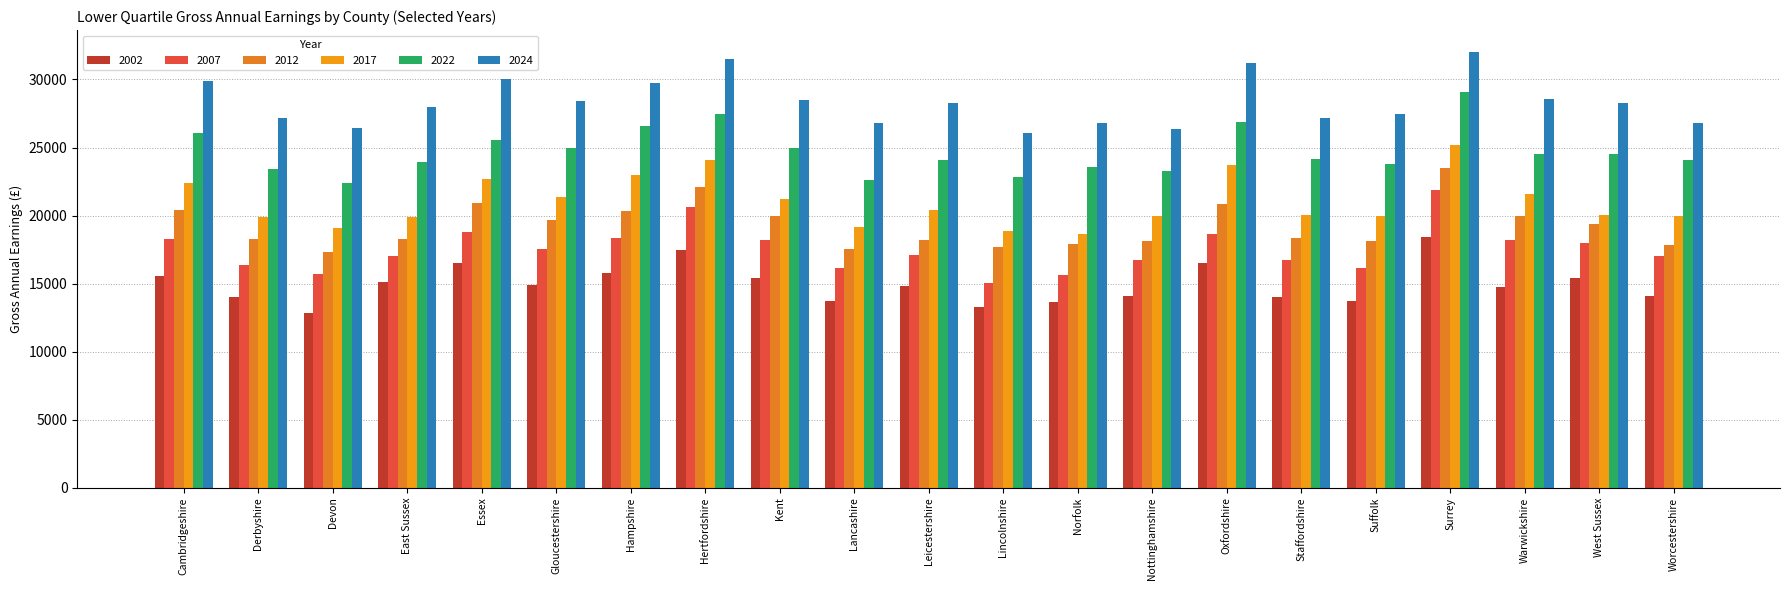

At which category is the sum across all series the highest?

Surrey